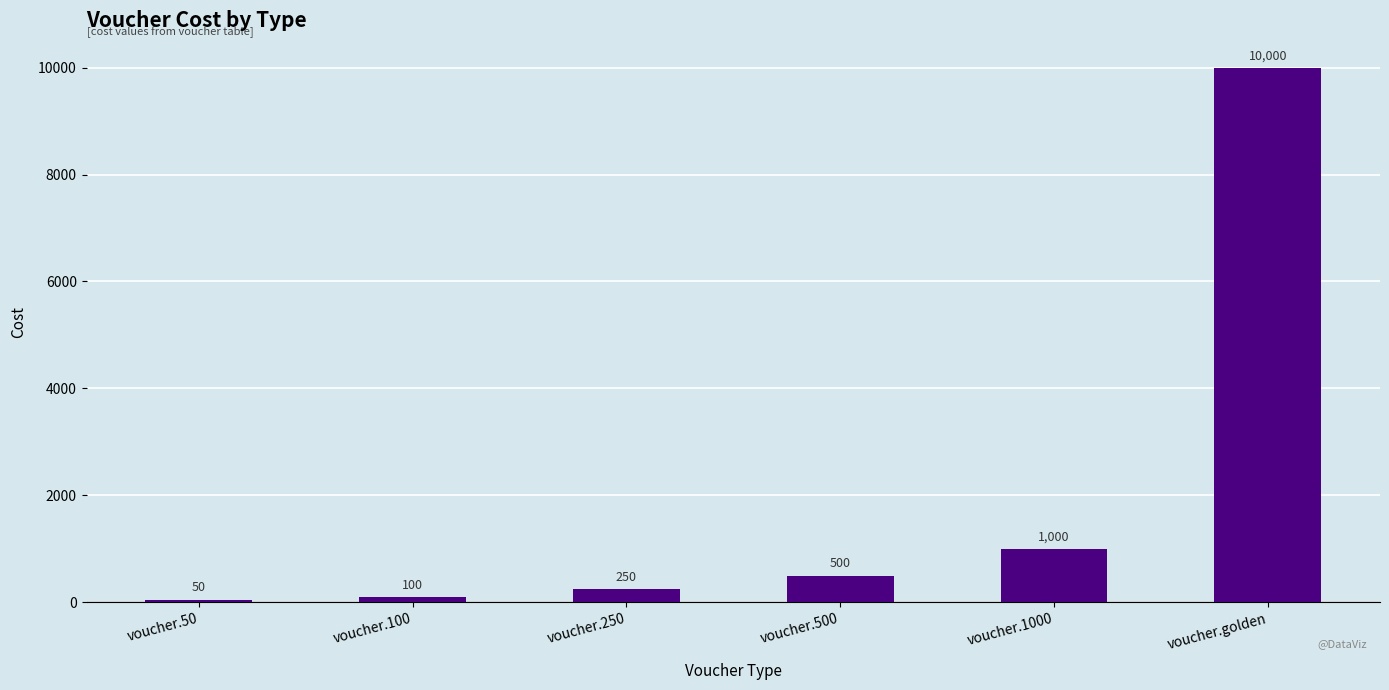

Read the value at voucher.1000, to the nearest 100.

1000